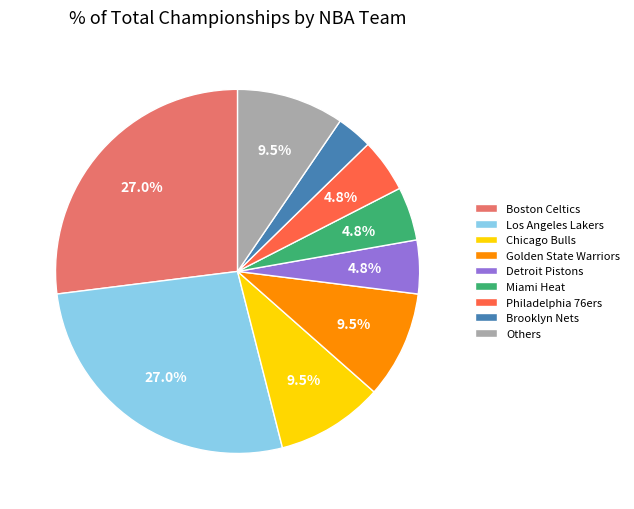

To the nearest percent, what is the average slice percentage?

11%